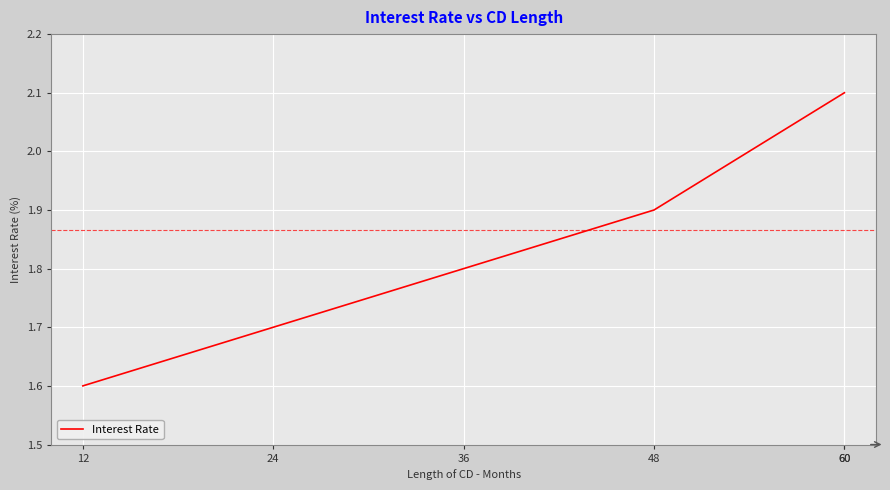

How many lines are shown in the chart?

1